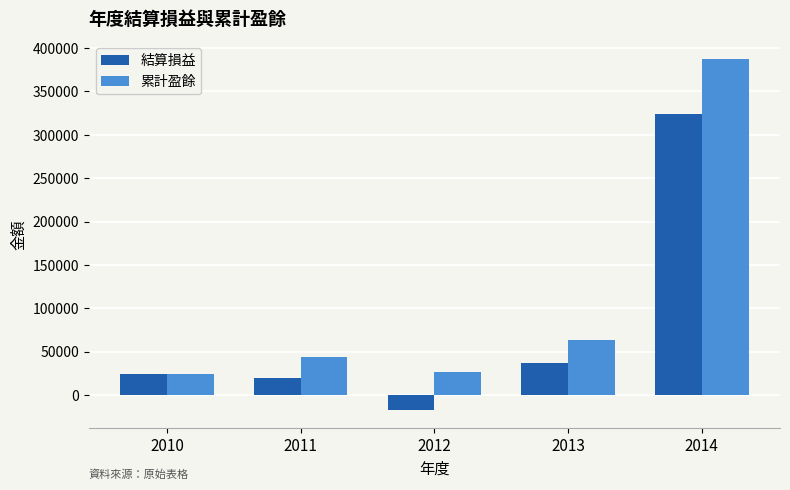

What is the lowest value of the 結算損益 series?

-17592